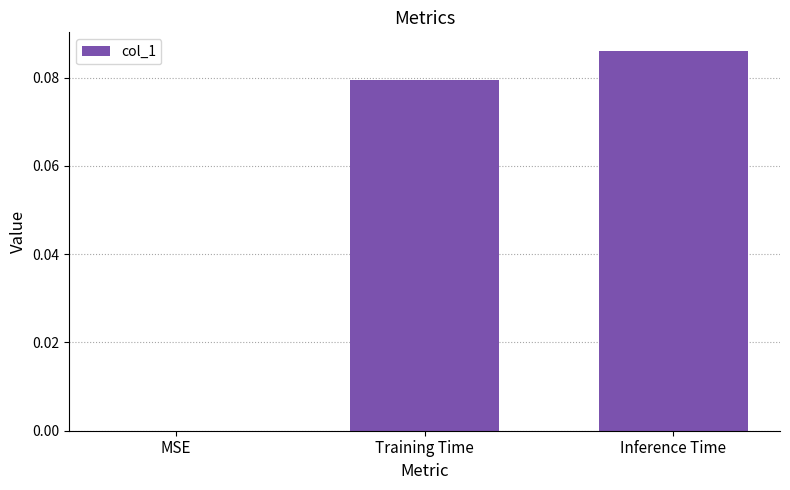

True or false: the data shows 0.0 at MSE.

True